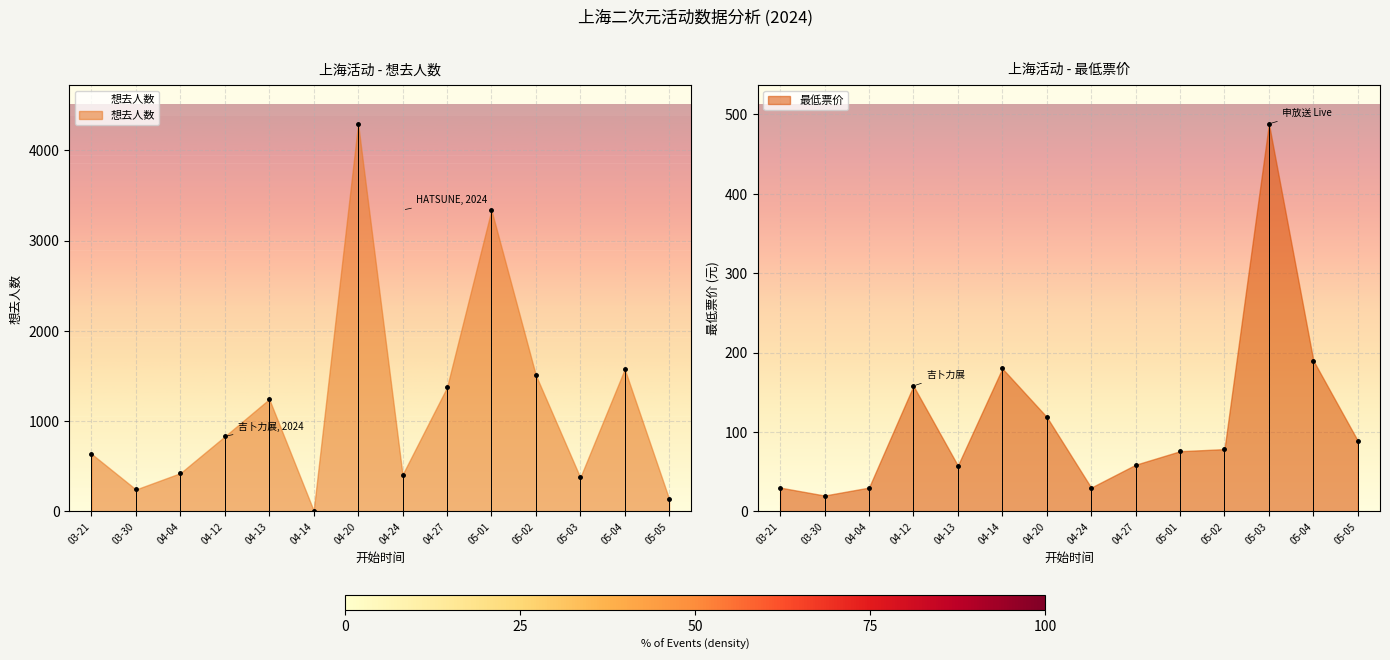

Count the number of categories in the chart.

14